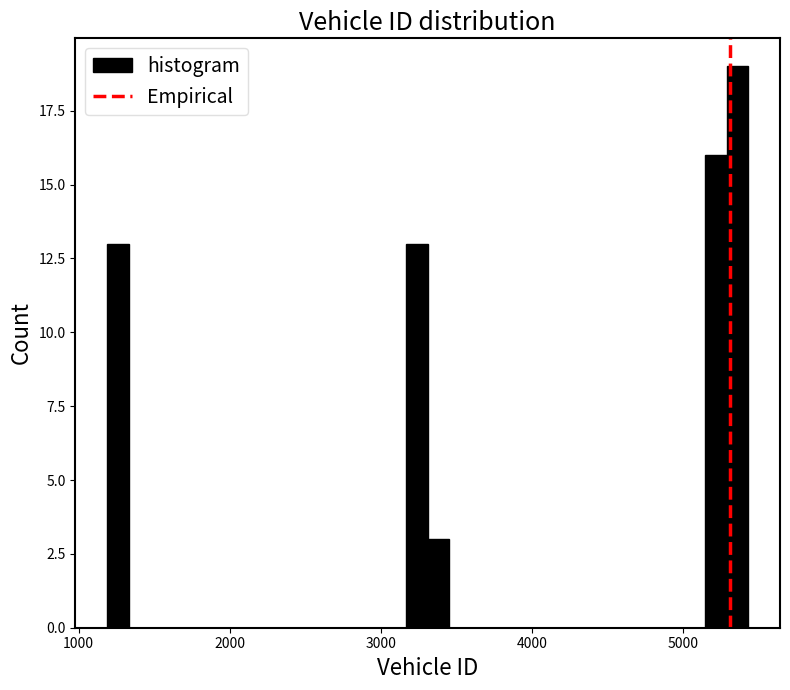

Around what value on the x-axis is the tallest bar? Give the approximate position of its centre, as read against the axis.

5400